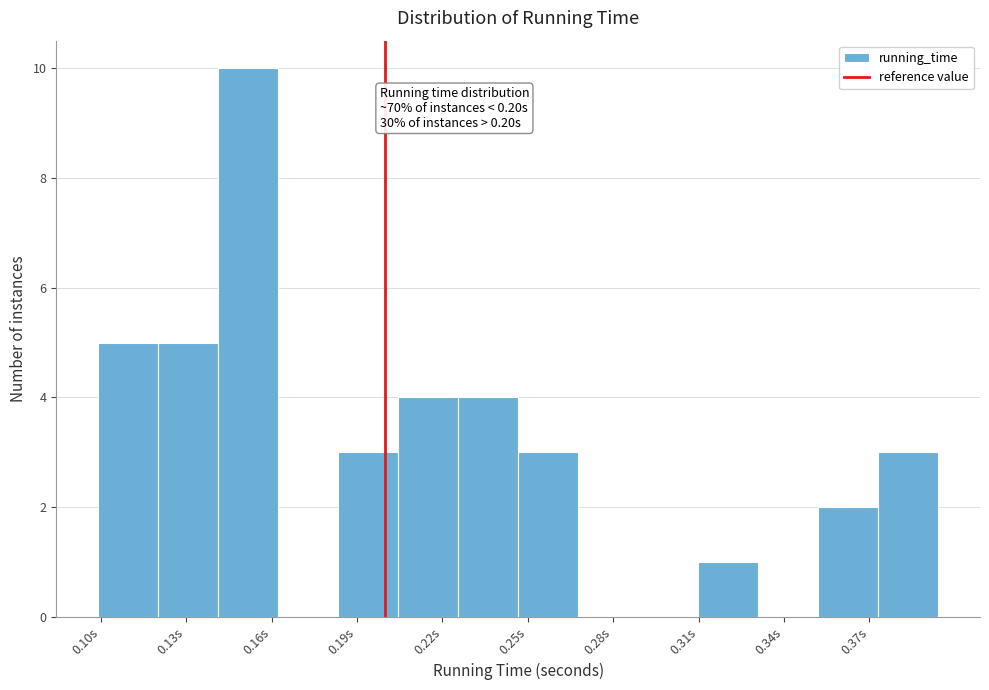

Over which range of the x-axis is the bar tallest?

0.140 to 0.160